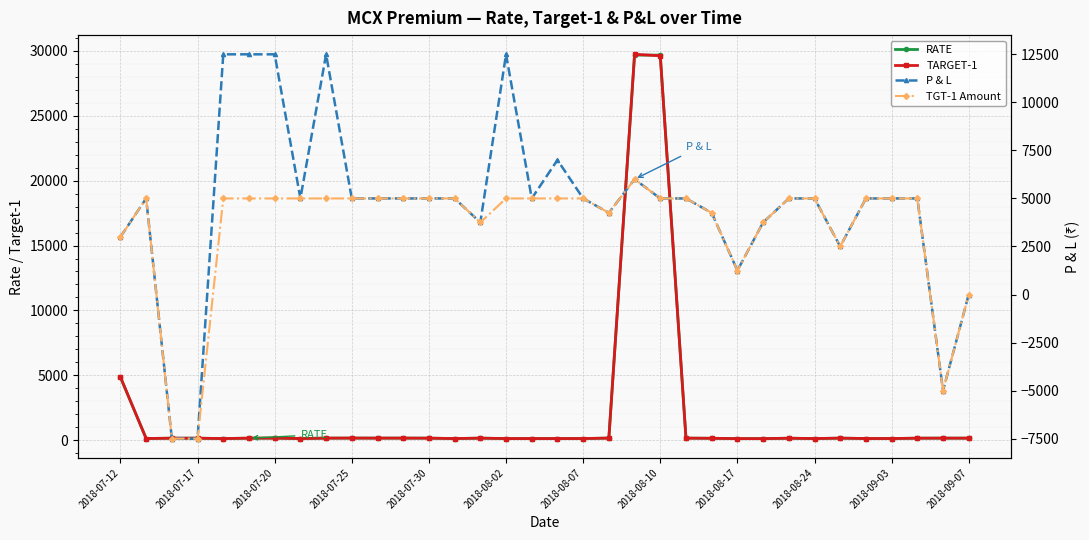

Which series ends up on top after the final intersection of P & L and RATE?

RATE